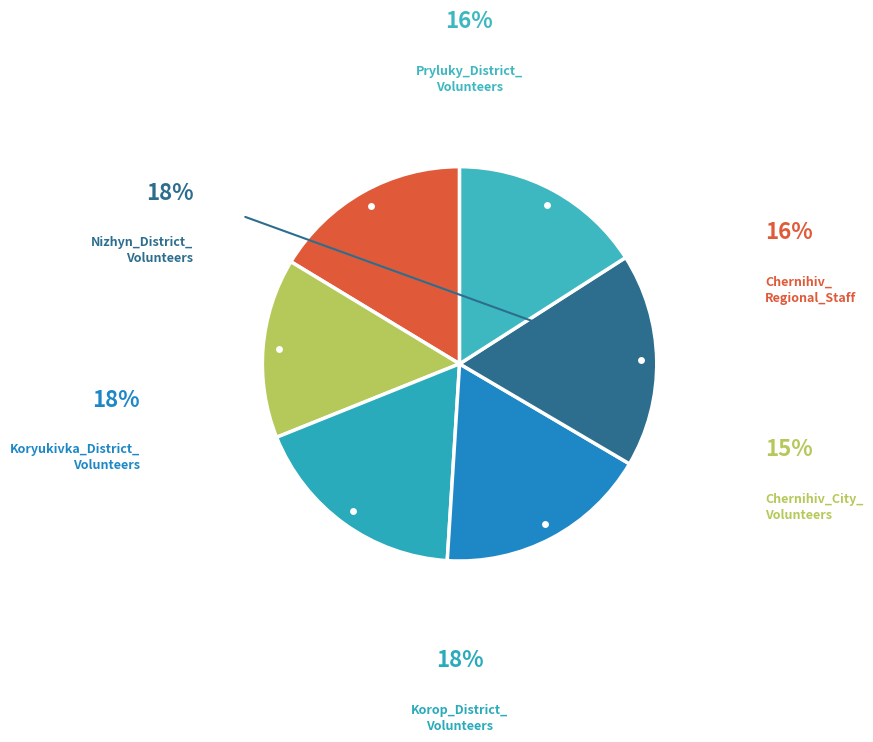

Which slice is the smallest?

Chernihiv_City_
Volunteers